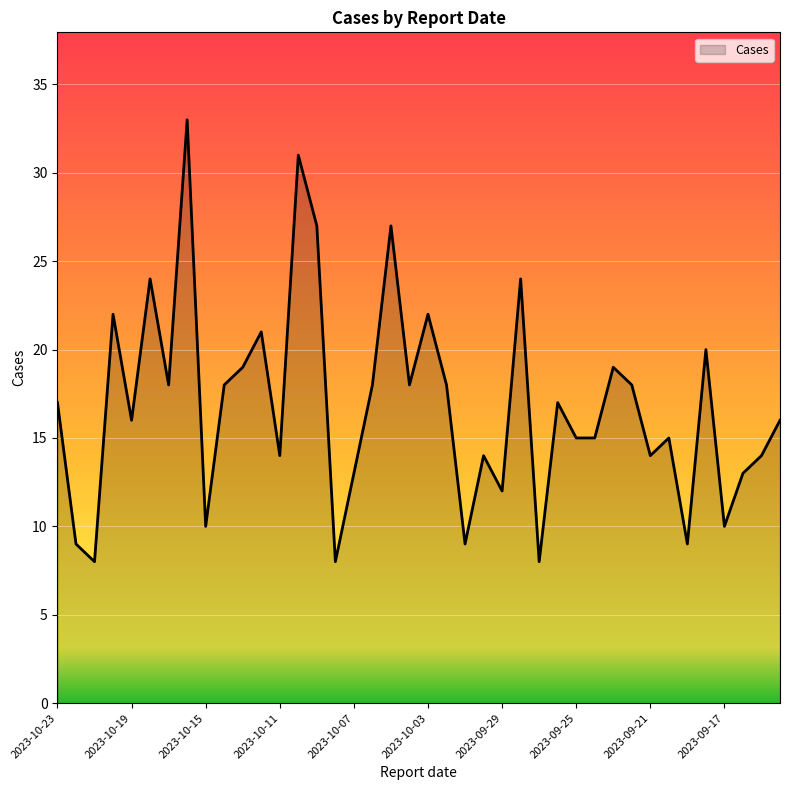

What is the greatest value displayed?

33